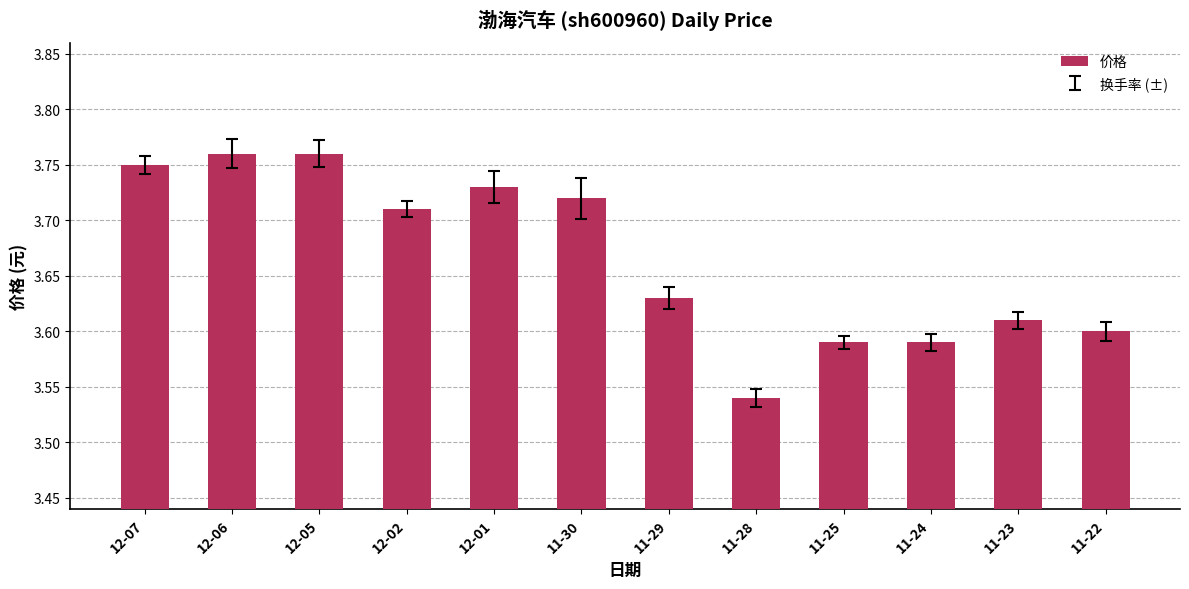

What is the change in value from 12-02 to 11-28?

-0.2